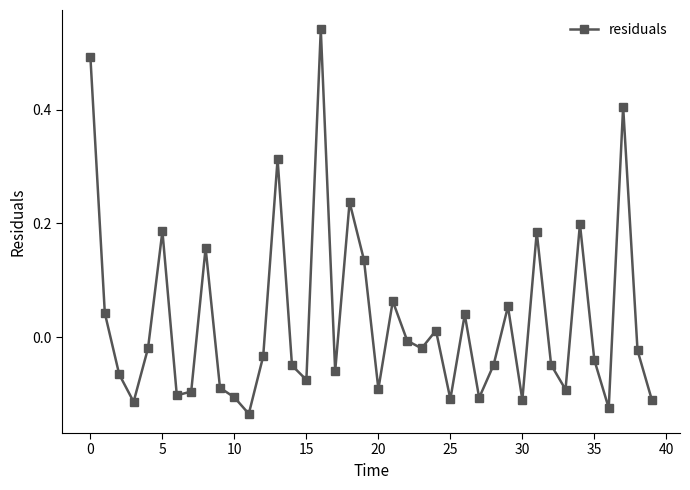

What is the difference between the second highest and second lowest values?

0.6